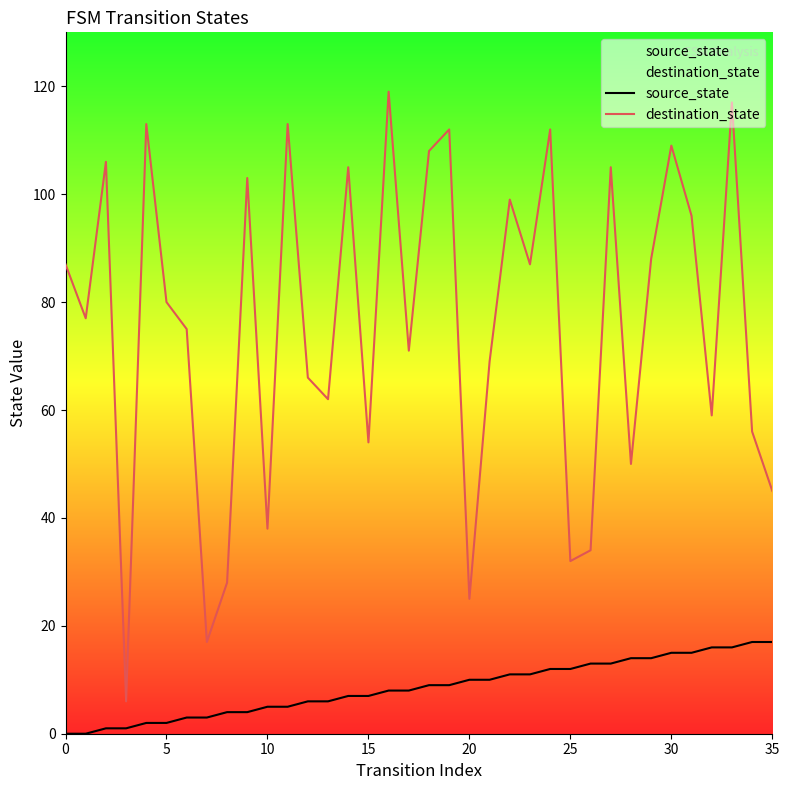

At which label does source_state first exceed 9?

20